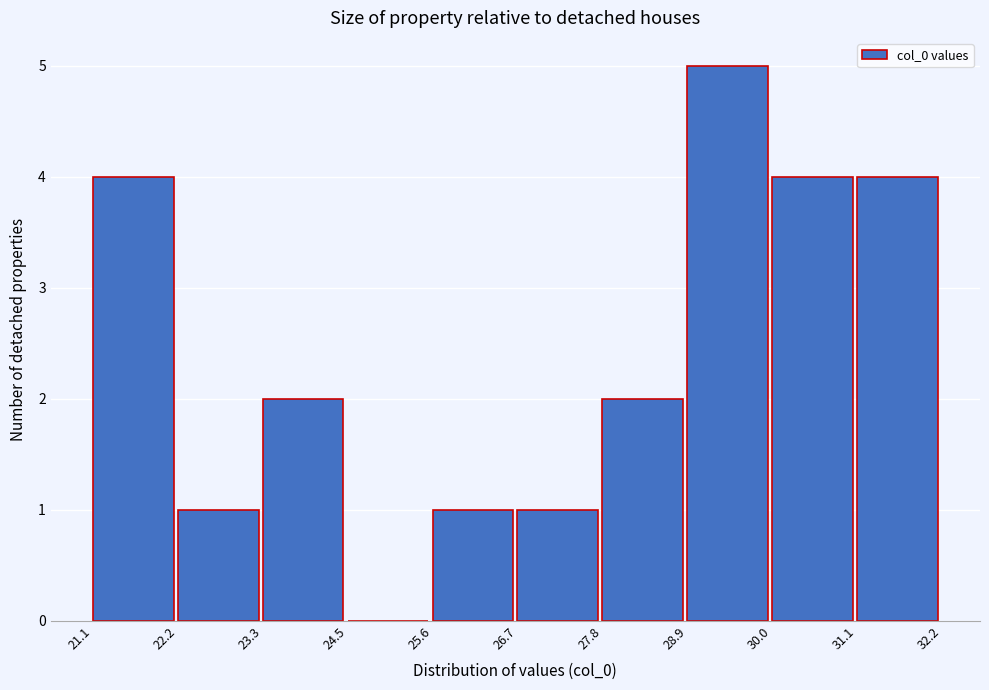

Reading left to right, list every bar in this chart as the range it spans on the x-axis followed by its height. The values are not printed on the chart, so give them approximately, as read against the axis.

21.1 to 22.2: 4
22.2 to 23.3: 1
23.3 to 24.5: 2
24.5 to 25.6: 0
25.6 to 26.7: 1
26.7 to 27.8: 1
27.8 to 28.9: 2
28.9 to 30.0: 5
30.0 to 31.1: 4
31.1 to 32.2: 4